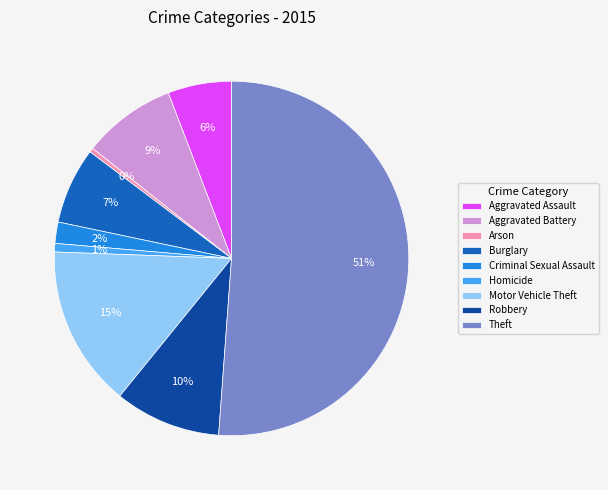

Does Robbery represent more than half of the total?

No